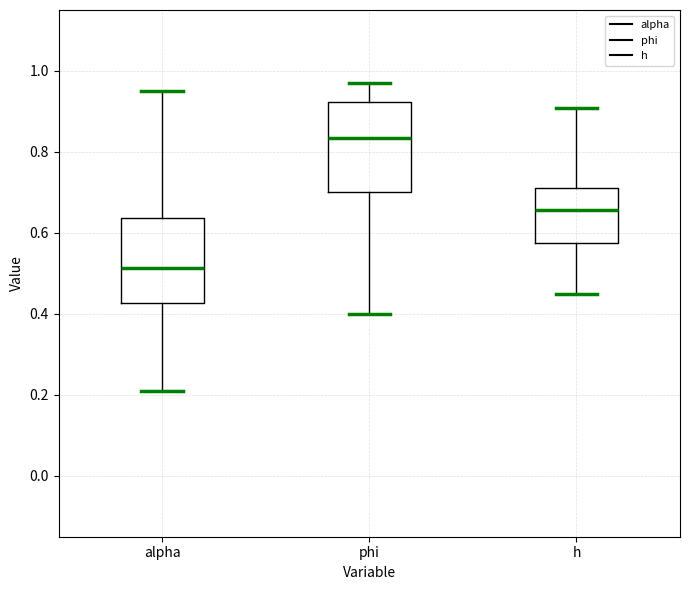

Where is the lower edge of the box for alpha on the y-axis? The values are not printed on the chart, so give them approximately, as read against the axis.

0.42